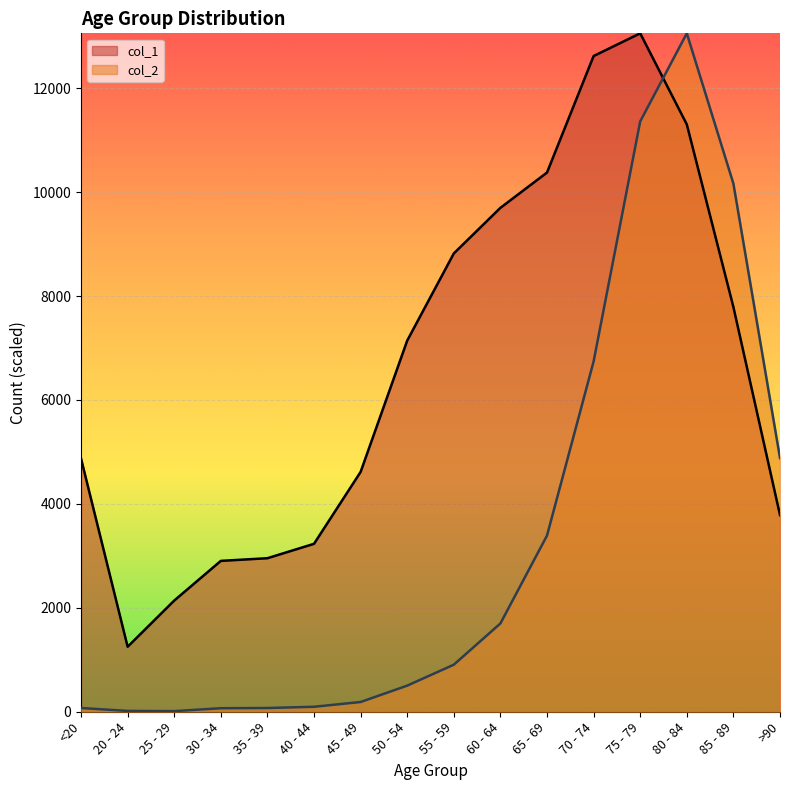

Is it true that col_2 line equals 124.4 at 45 - 49?

False